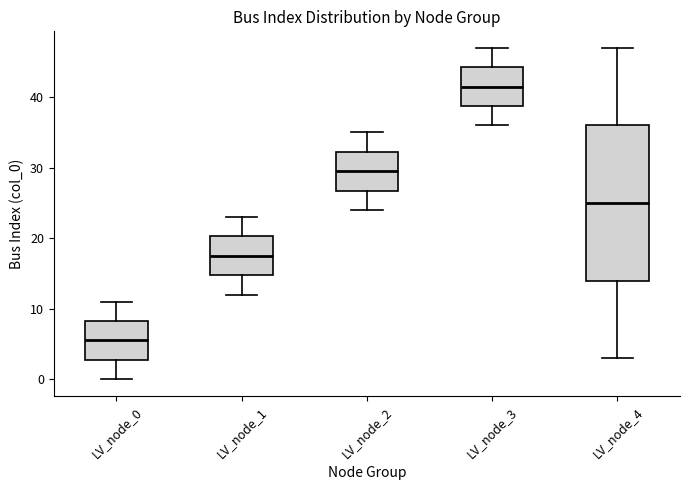

Comparing the boxes themselves (not the whiskers), which one is the tallest?

LV_node_4